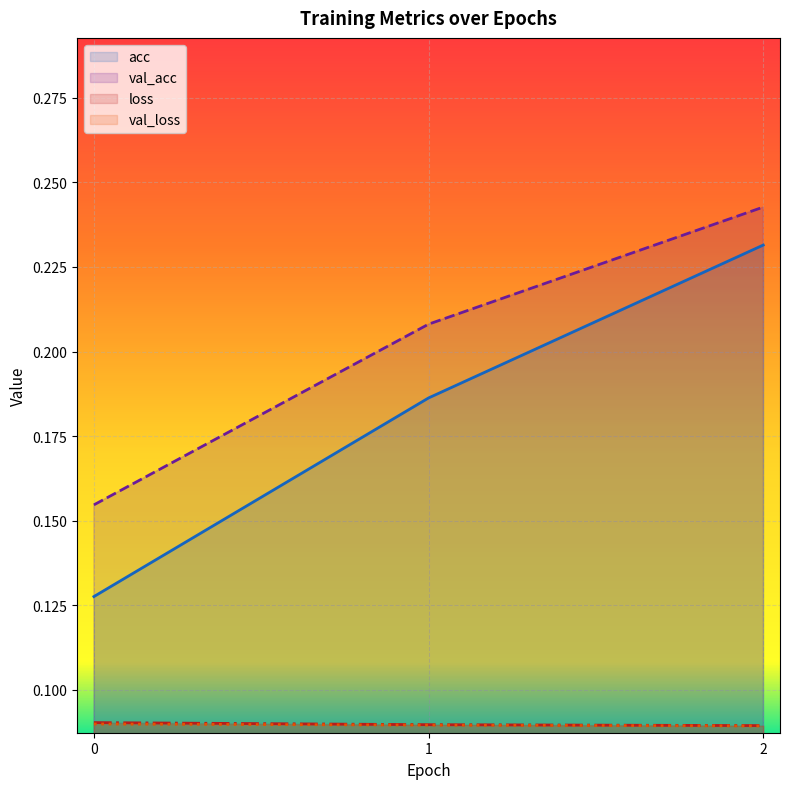

List the labels in order of loss value, smallest first.

2, 1, 0